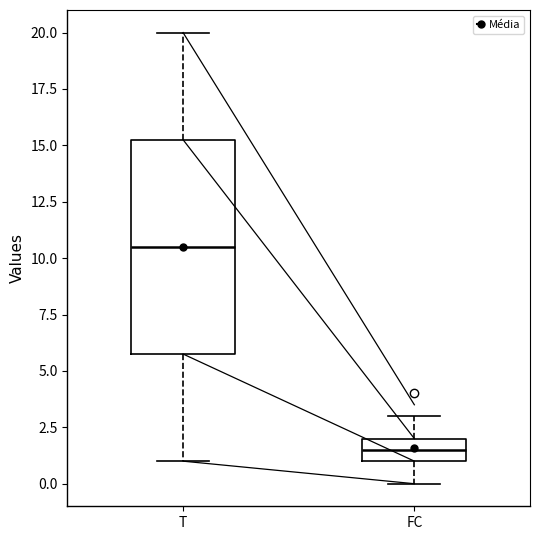

Where does the lower whisker of the box for FC end on the y-axis? The values are not printed on the chart, so give them approximately, as read against the axis.

0.0